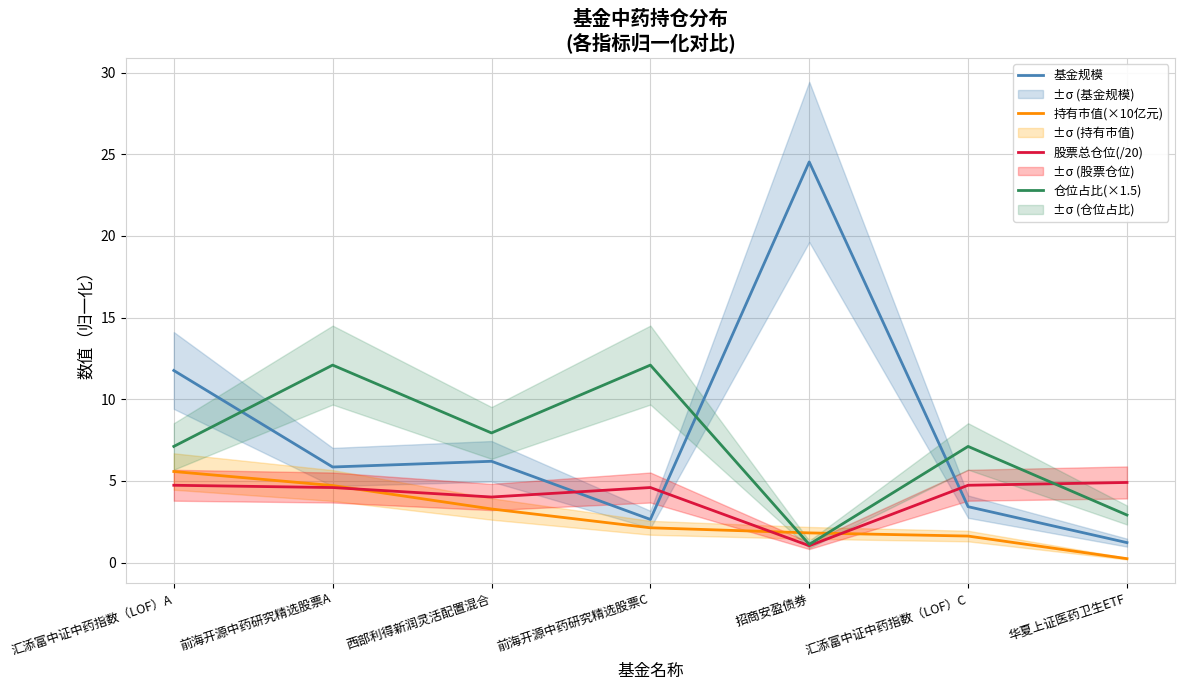

The 持有市值(×10亿元) series shows 0.2 at 华夏上证医药卫生ETF. True or false?

True